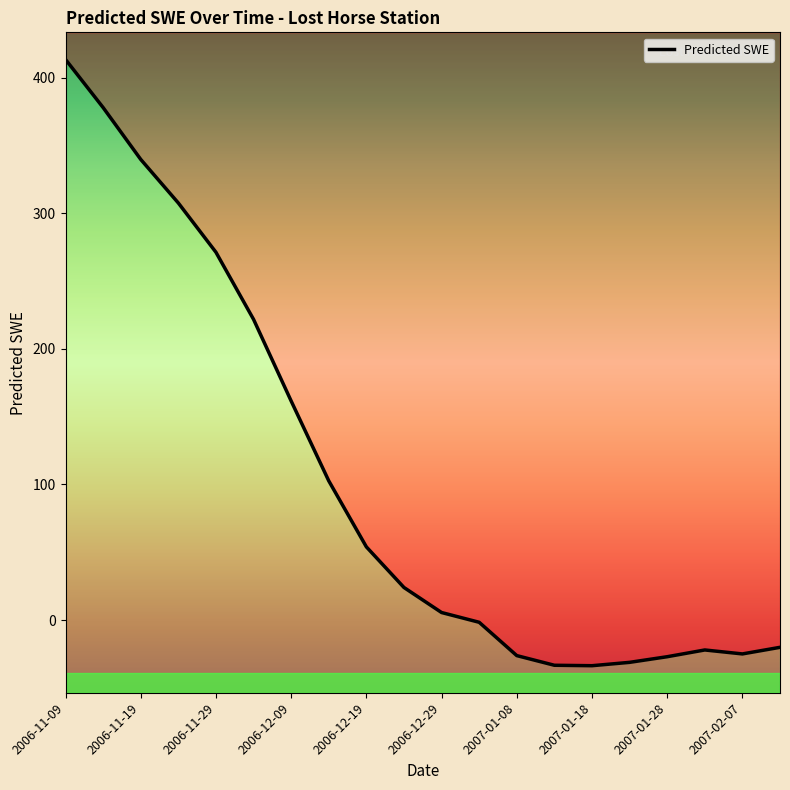

What is the average value?

102.9